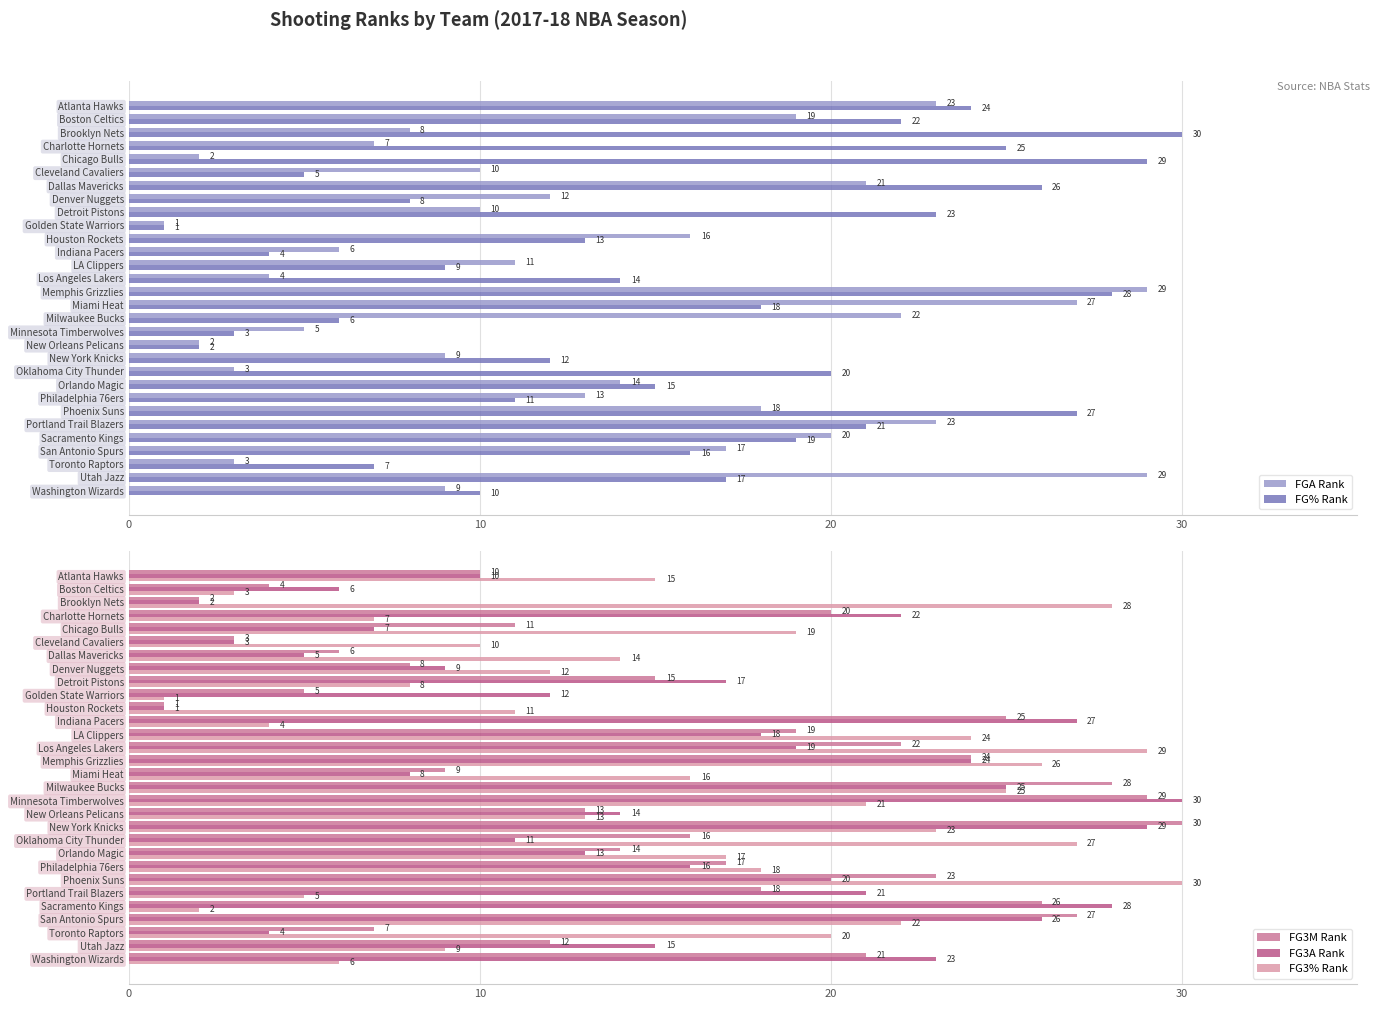

What is the difference between the FG3A Rank values at Miami Heat and Detroit Pistons?

9